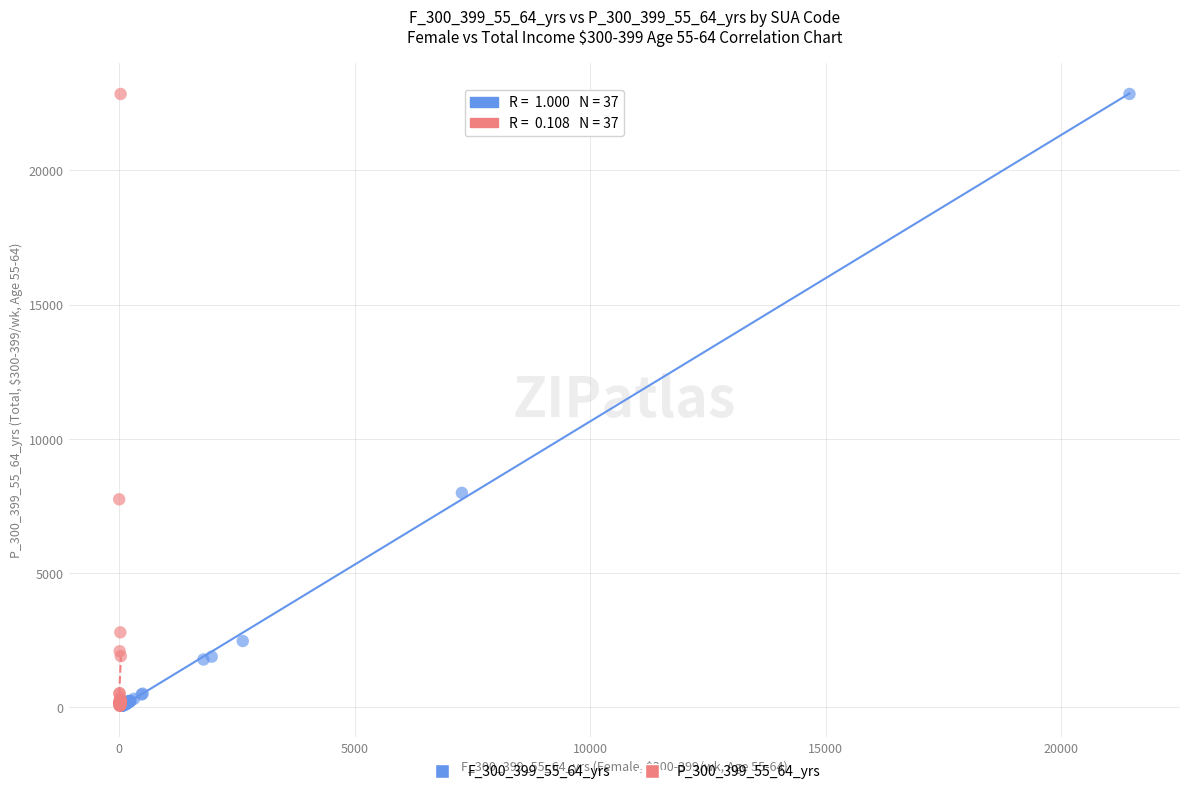

What are all the series names shown in the legend?

F_300_399_55_64_yrs, P_300_399_55_64_yrs